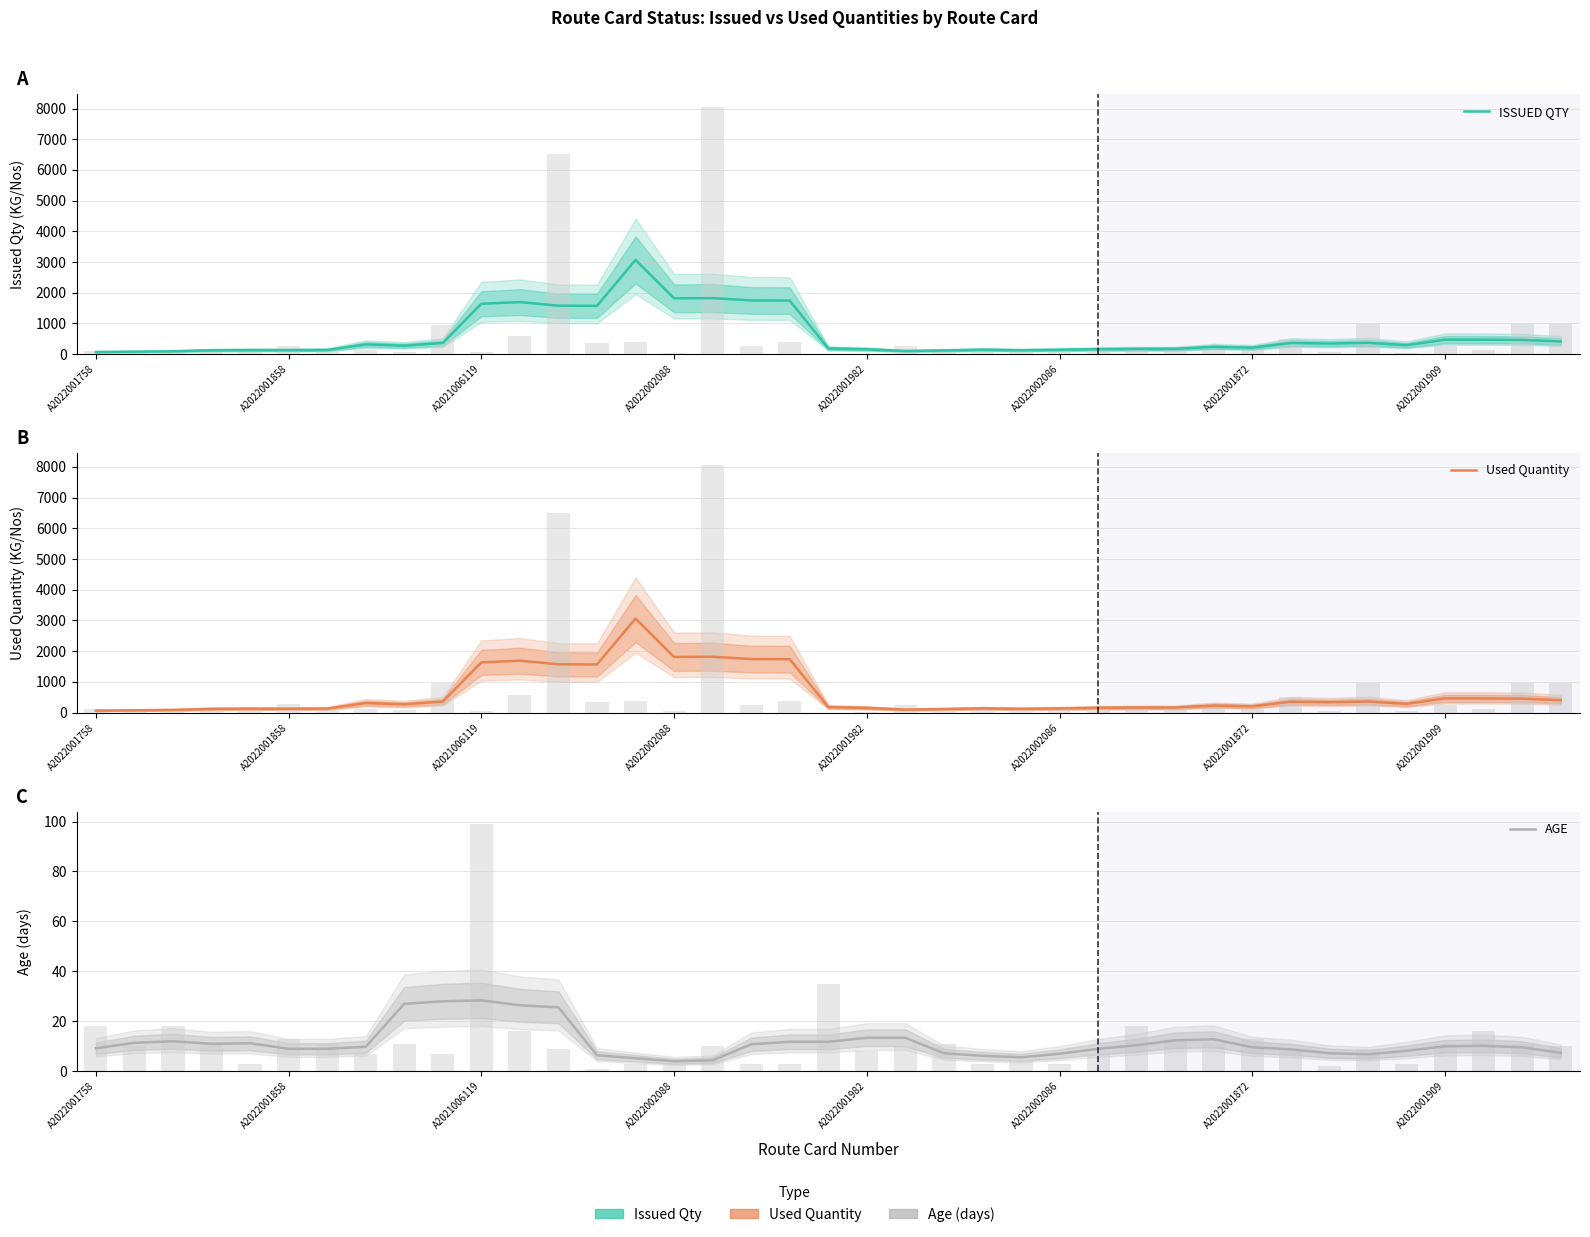

Reading left to right, what are all the values shown in this chart?

ISSUED QTY: 65.6	76.4	88.1	121.9	127.8	126.4	131.0	311.4	270.1	360.3	1636.9	1691.5	1574.6	1569.4	3066.2	1815.6	1820.8	1746.1	1740.5	179.1	153.5	97.8	116.0	138.2	123.0	136.4	157.2	166.2	166.6	232.2	205.9	359.5	339.9	364.5	286.8	468.3	467.0	459.0	409.2
Used Quantity: 65.6	76.4	88.1	121.9	127.8	126.4	130.9	311.4	270.1	360.2	1636.2	1690.8	1573.9	1568.7	3063.9	1813.8	1819.0	1744.3	1738.7	178.8	153.2	97.6	115.7	137.8	122.6	135.9	156.6	165.6	165.9	231.0	204.8	357.3	337.7	362.1	284.8	464.6	462.7	454.8	405.4
AGE: 9.2	11.4	12.0	11.0	11.2	9.0	9.0	9.8	27.0	28.0	28.4	26.4	25.6	6.4	5.2	4.0	4.4	10.8	11.8	11.8	13.4	13.4	7.2	6.2	5.6	7.0	9.0	10.4	12.4	12.8	9.6	8.8	7.2	6.8	8.2	10.0	10.2	9.6	7.4